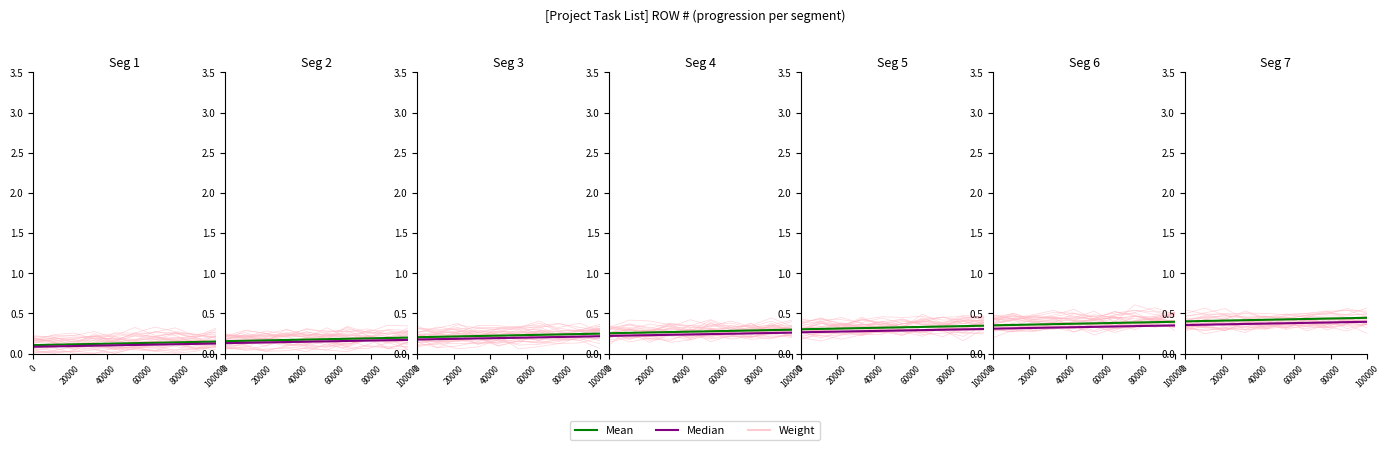

Which series has the largest total across all categories?

Mean